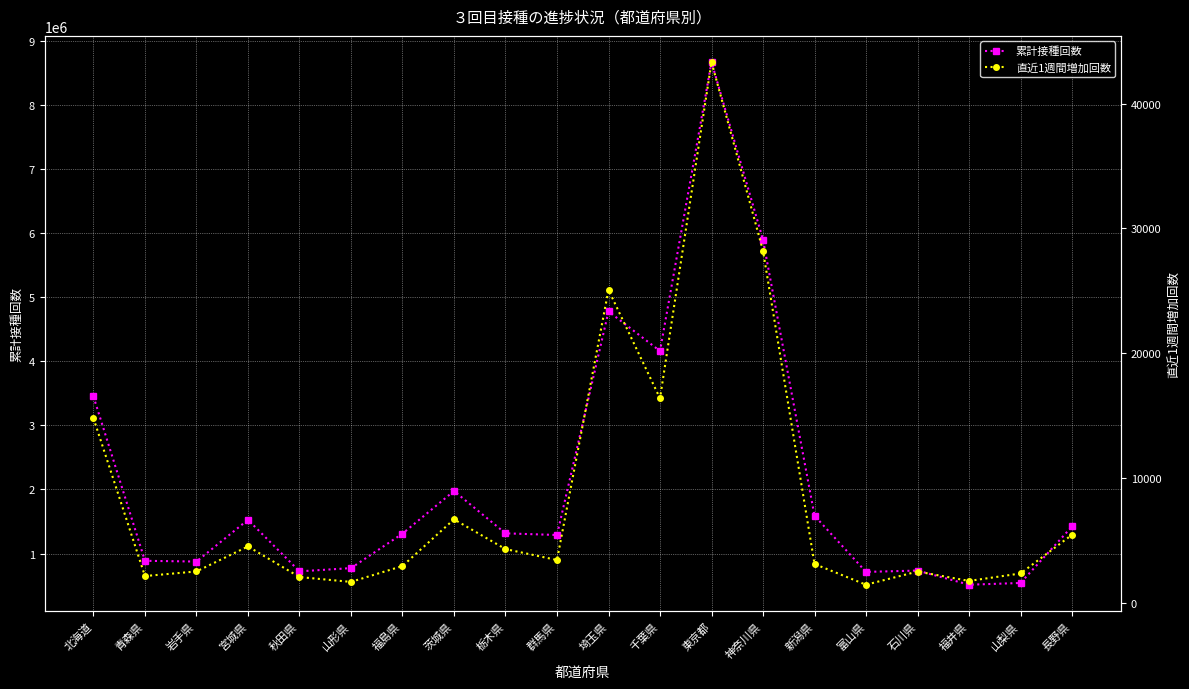

Where is the first local maximum for 累計接種回数?

宮城県